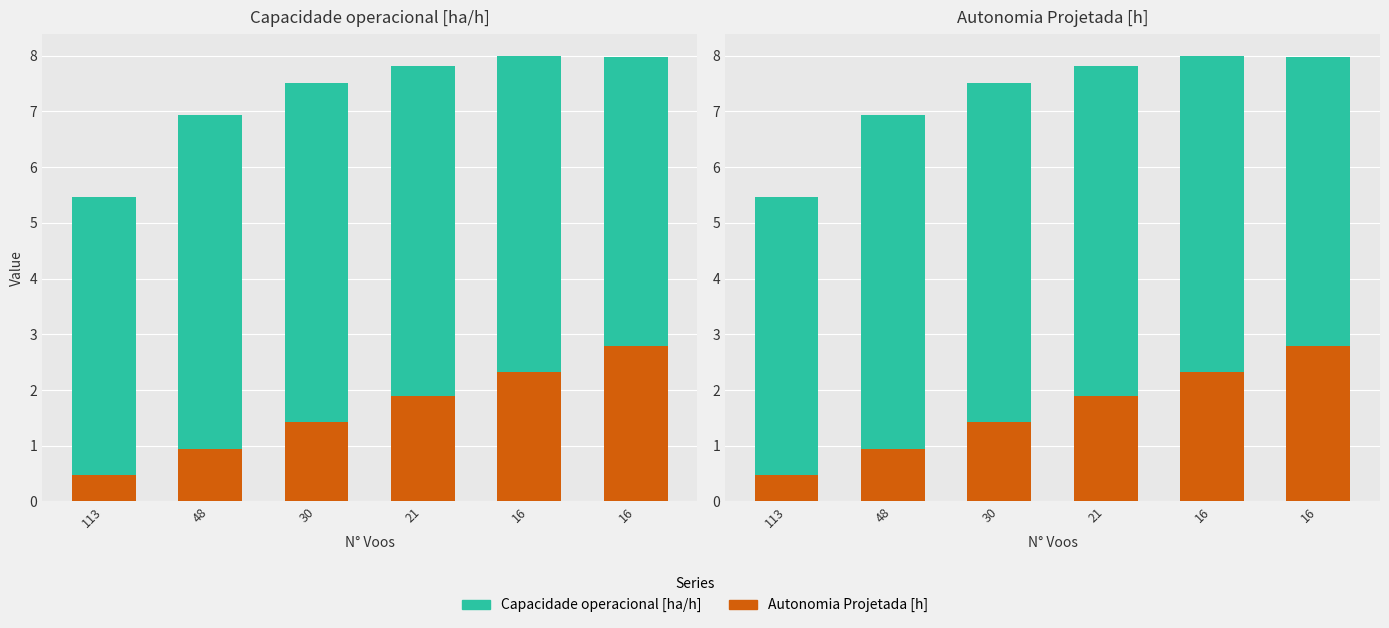

Reading left to right, transcribe all the data shown in this chart.

Capacidade operacional [ha/h]: 113=5.5	48=6.9	30=7.5	21=7.8	16=8.0	16=8.0
Autonomia Projetada [h]: 113=0.5	48=0.9	30=1.4	21=1.9	16=2.3	16=2.8